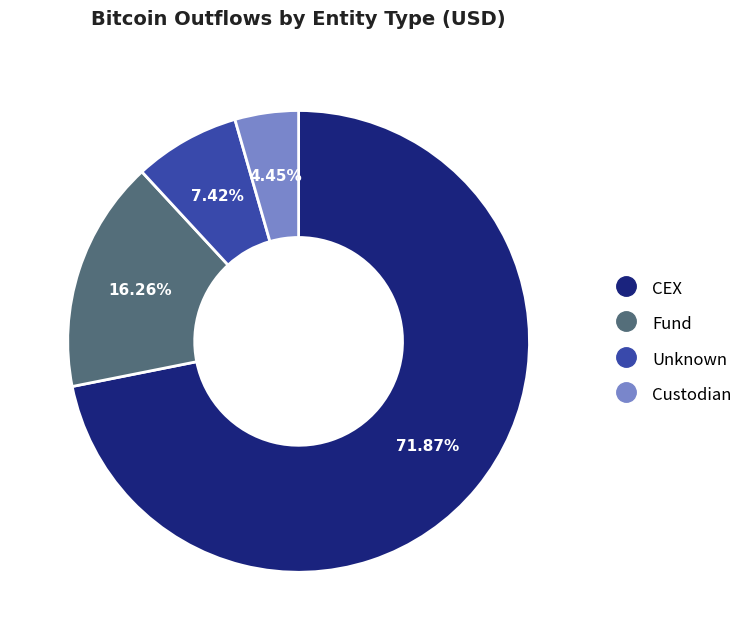

Is there a majority slice in this chart?

Yes